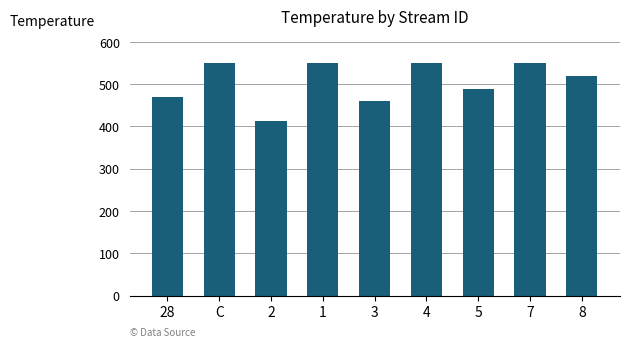

Which has a higher value, 7 or 2?

7